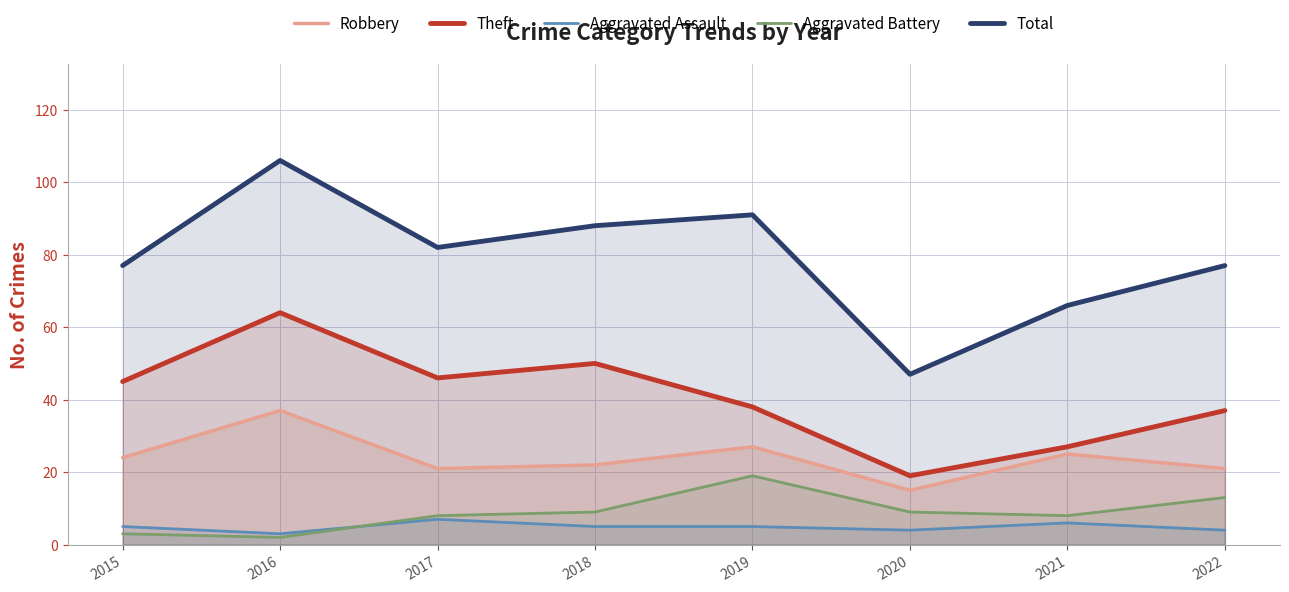

True or false: Theft has more than 1 points higher than both neighbors.

True